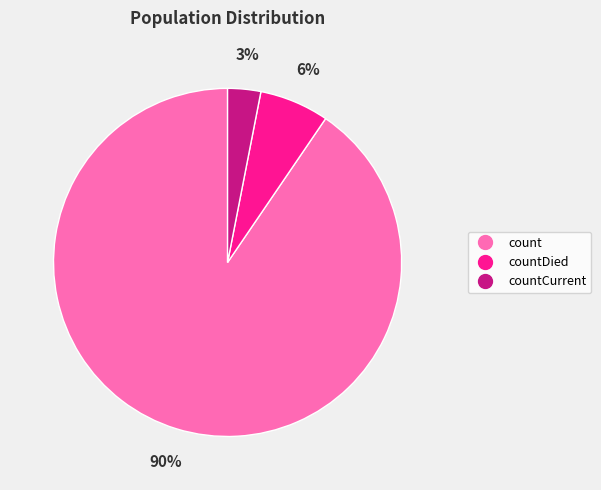

Is there any slice that represents more than half of the pie?

Yes